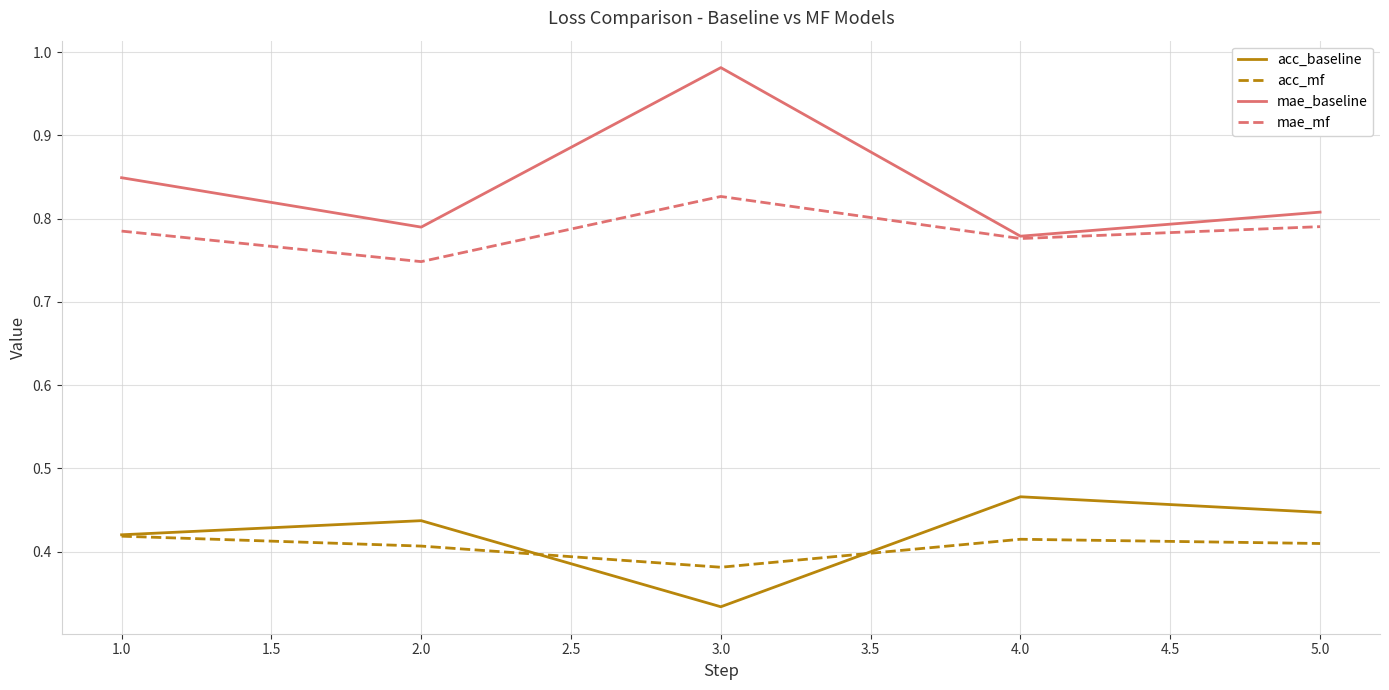

How many lines are shown in the chart?

4